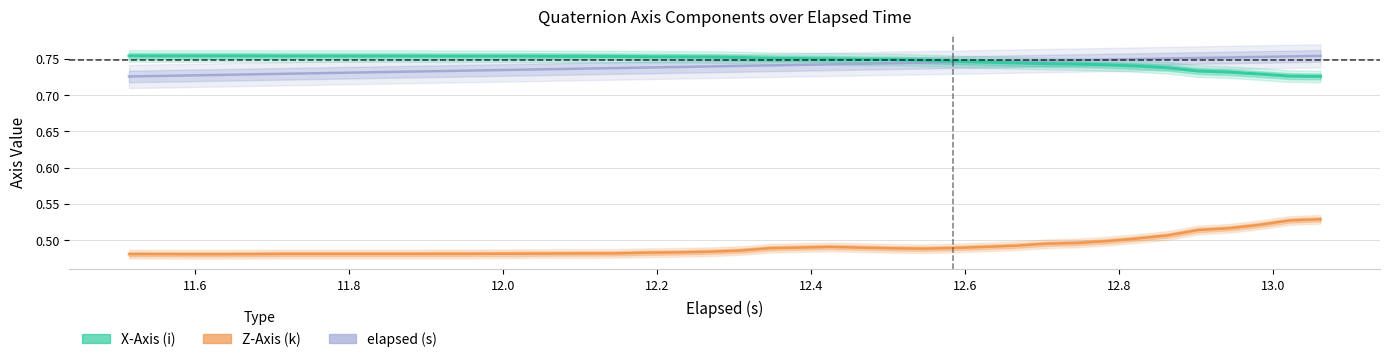

Reading left to right, extract all data points from this chart.

elapsed (s): 0.7	0.7	0.7	0.7	0.7	0.7	0.7	0.7	0.7	0.7	0.7	0.7	0.7	0.7	0.7	0.7	0.7	0.7	0.7	0.7	0.7	0.7	0.7	0.7	0.7	0.7	0.7	0.7	0.7	0.7	0.7	0.7	0.7	0.7	0.8	0.8	0.8	0.8	0.8	0.8
Z-Axis (k): 0.5	0.5	0.5	0.5	0.5	0.5	0.5	0.5	0.5	0.5	0.5	0.5	0.5	0.5	0.5	0.5	0.5	0.5	0.5	0.5	0.5	0.5	0.5	0.5	0.5	0.5	0.5	0.5	0.5	0.5	0.5	0.5	0.5	0.5	0.5	0.5	0.5	0.5	0.5	0.5
X-Axis (i): 0.8	0.8	0.8	0.8	0.8	0.8	0.8	0.8	0.8	0.8	0.8	0.8	0.8	0.8	0.8	0.8	0.8	0.8	0.8	0.8	0.8	0.8	0.8	0.8	0.7	0.7	0.7	0.7	0.7	0.7	0.7	0.7	0.7	0.7	0.7	0.7	0.7	0.7	0.7	0.7